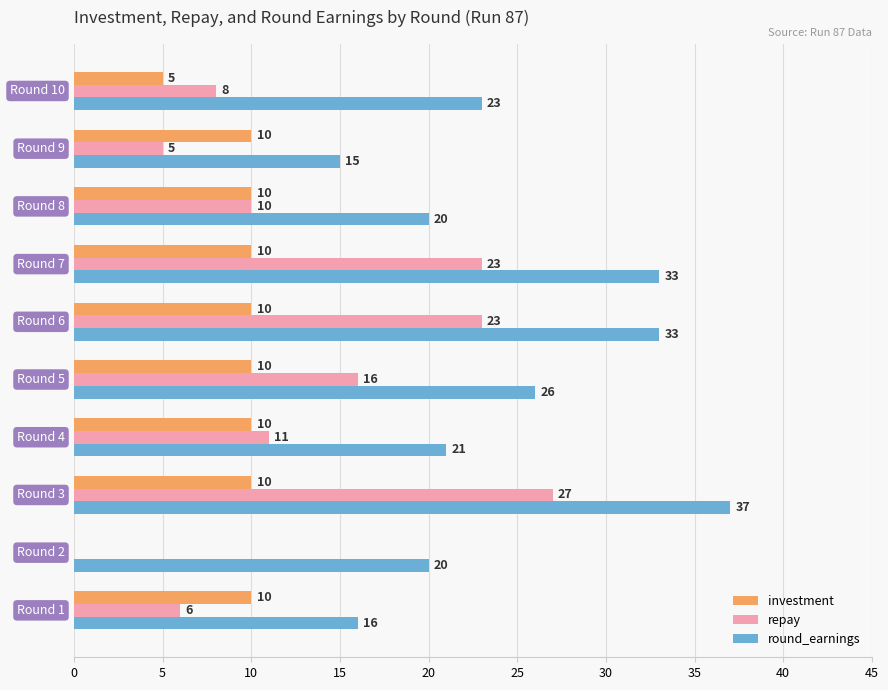

What is the sum of all round_earnings values?

244